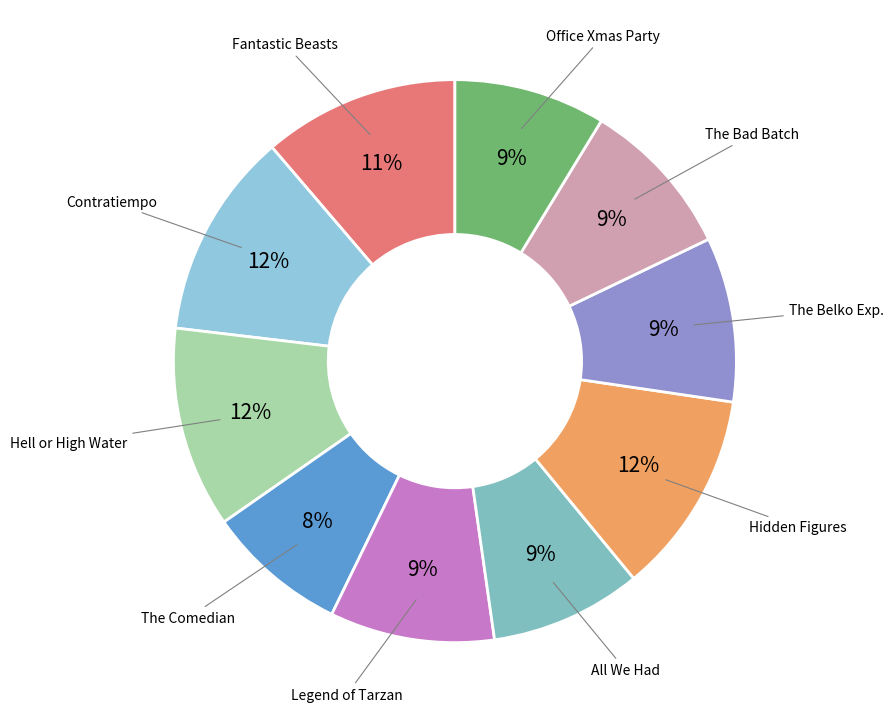

Does any single category account for the majority?

No